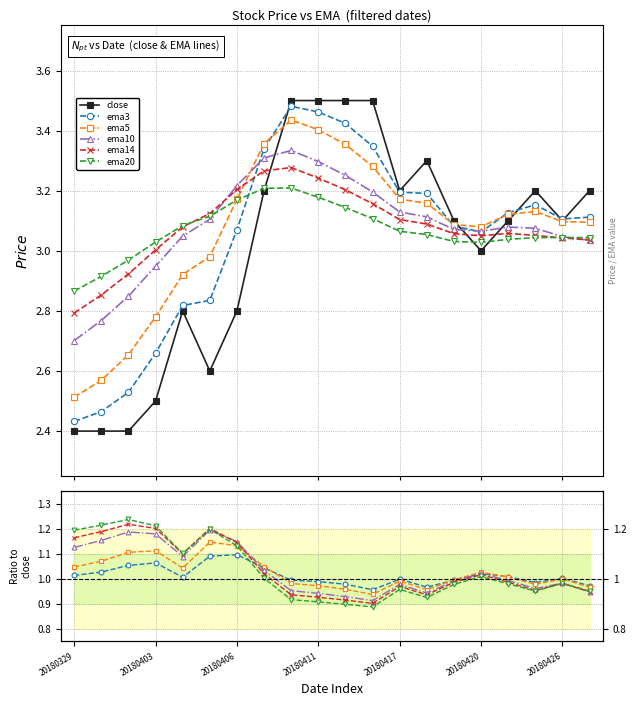

What is the label of the 17th point from the left?

16